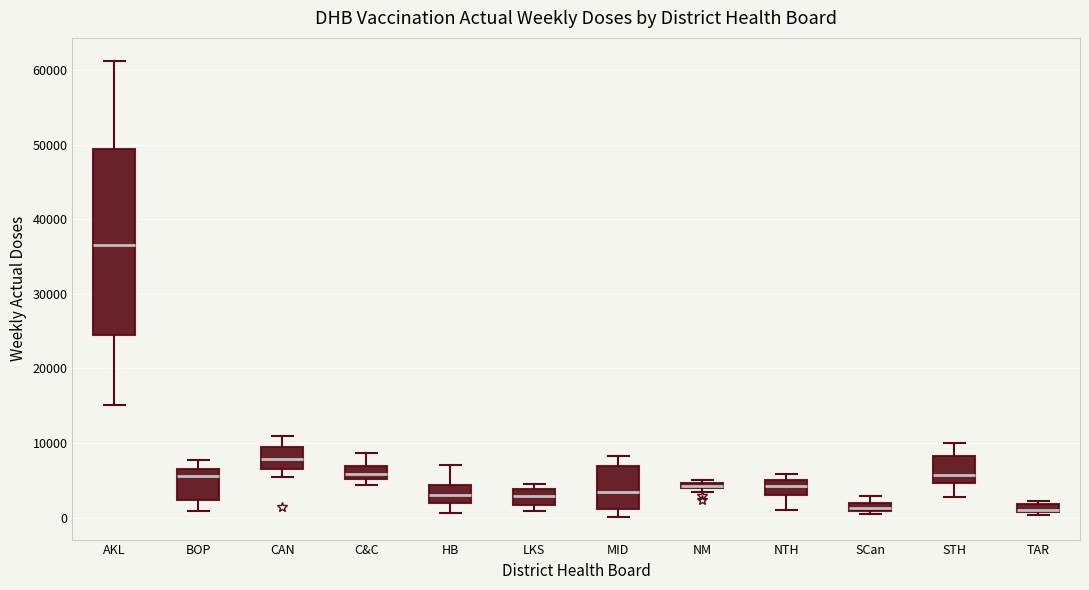

Where is the upper edge of the box for TAR on the y-axis? The values are not printed on the chart, so give them approximately, as read against the axis.

2000